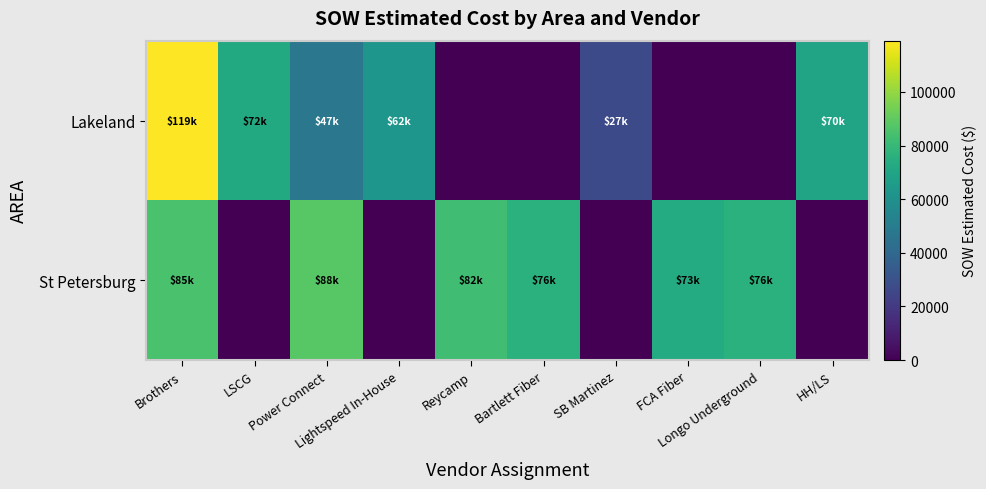

What is the greatest value displayed?

119135.3